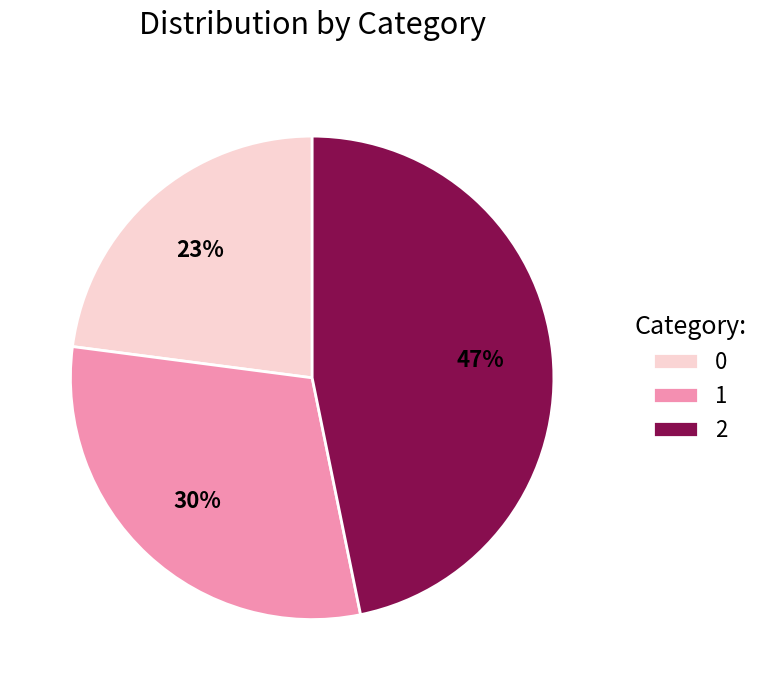

Do 2 and 1 together represent more than half of the pie?

Yes